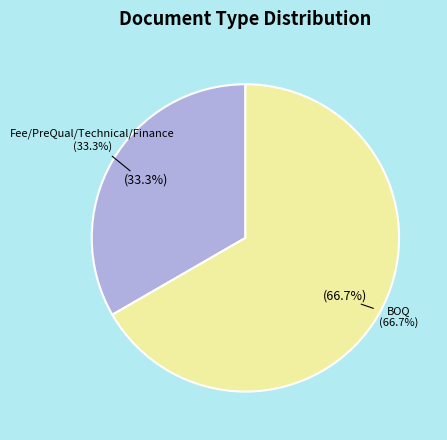

Rank the categories by value from highest to lowest.

BOQ, Fee/PreQual/Technical/Finance